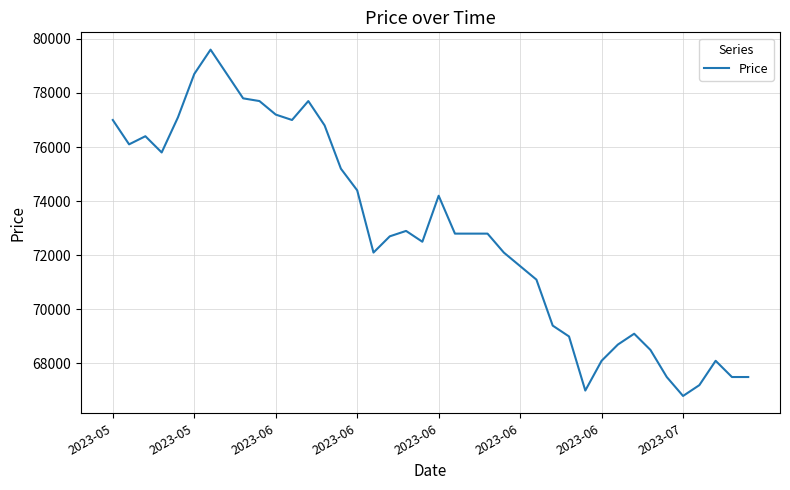

True or false: the data has more than 2 interior local peaks.

True